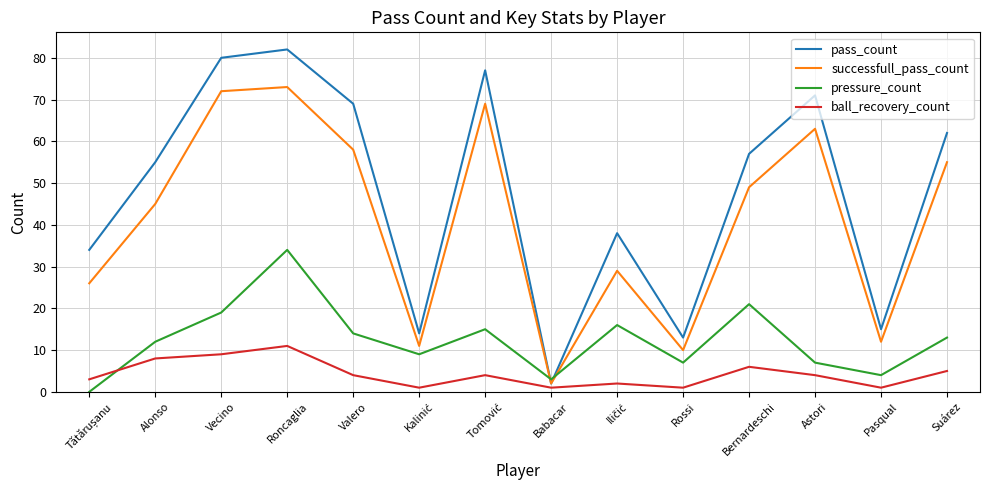

Which series has the largest total across all categories?

pass_count